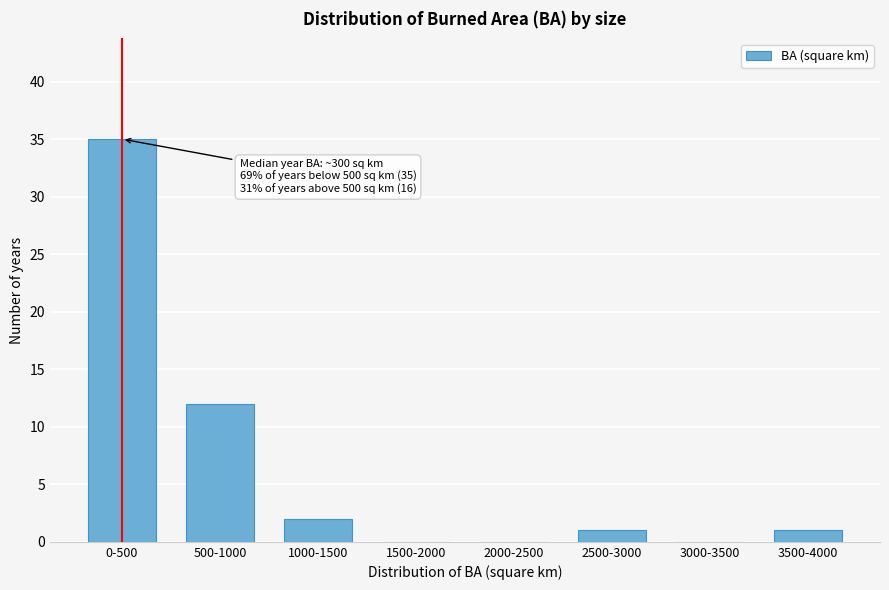

Reading left to right, list all the values displayed in this chart.

0-500=35	500-1000=12	1000-1500=2	1500-2000=0	2000-2500=0	2500-3000=1	3000-3500=0	3500-4000=1